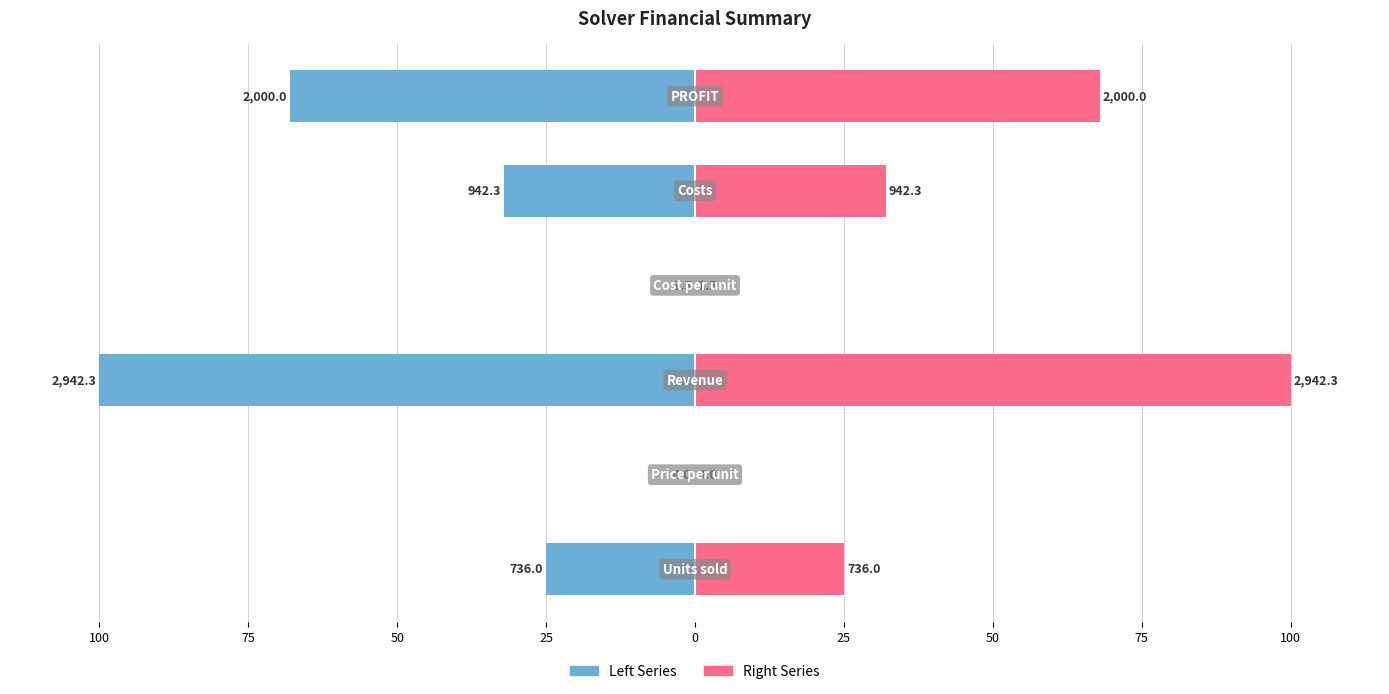

Reading left to right, extract all data points from this chart.

Value (left): 100=-25.0	75=-0.1	50=-100.0	25=-0.1	0=-32.0	25=-68.0
Value (right): 100=25.0	75=0.1	50=100.0	25=0.1	0=32.0	25=68.0